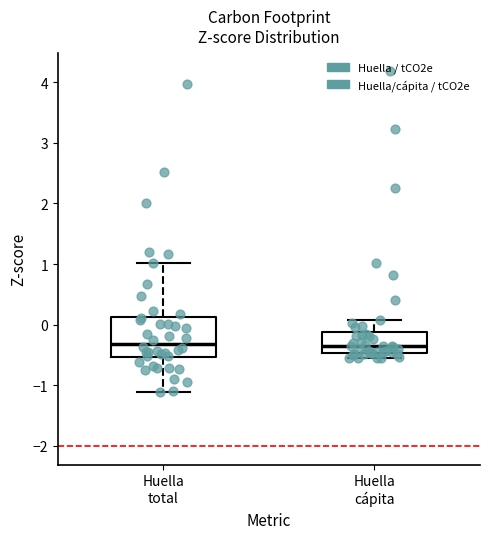

Reading left to right, transcribe this box plot: for each box, give where its median line is, the range the box spans, and where its two whiskers end, as read against the y-axis. The values are not printed on the chart, so give them approximately, as read against the axis.

Huella total: median -0.3, box -0.5 to 0.1, whiskers -1.1 to 1.0
Huella cápita: median -0.4, box -0.5 to -0.1, whiskers -0.6 to 0.1